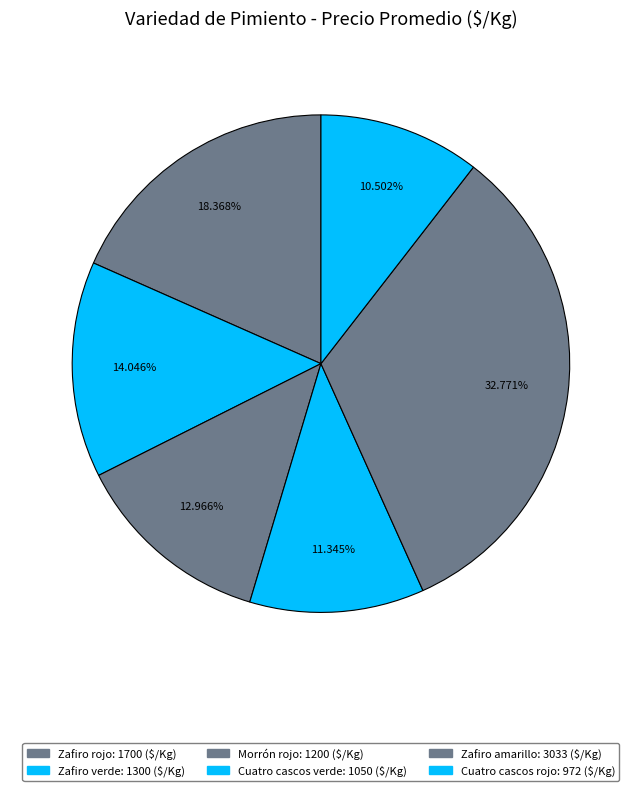

How many segments does this pie chart have?

6